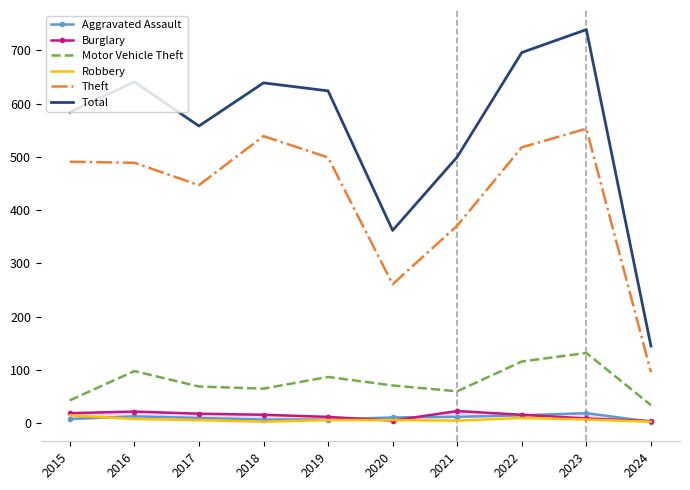

What is the lowest value of the Total series?

145